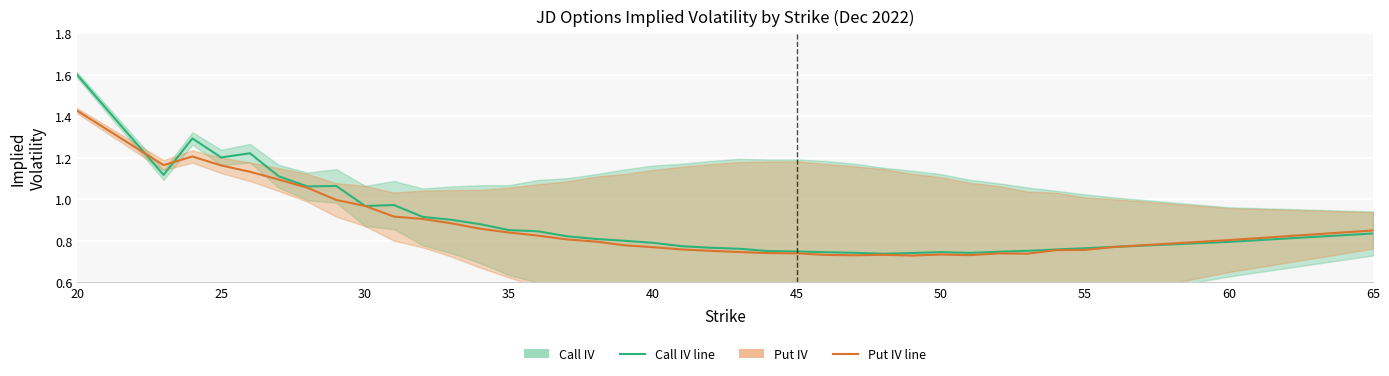

What is the difference between the second highest and second lowest values in the Call IV series?

0.6